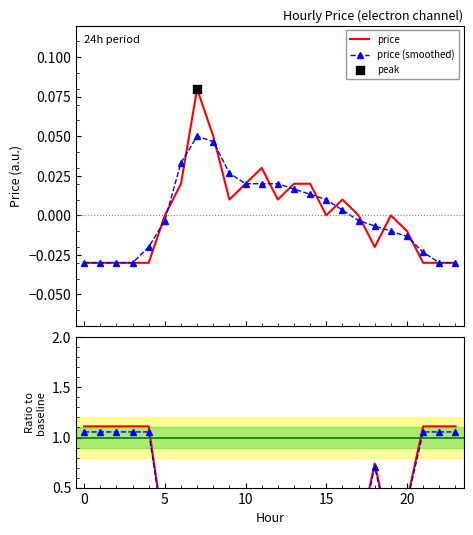

Which series contains the highest Y value?

price